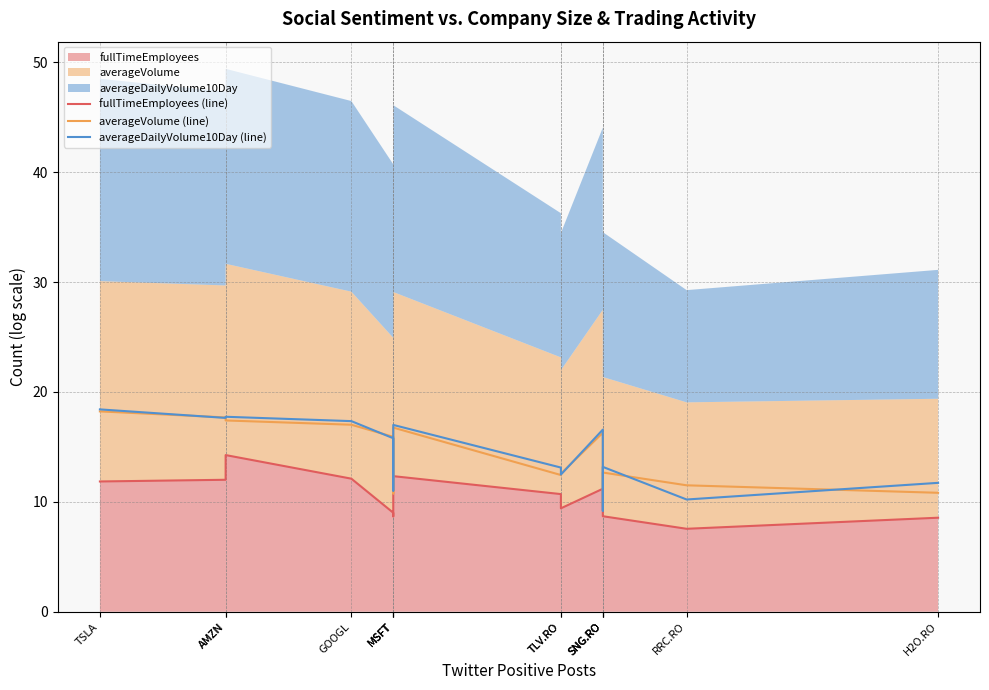

Reading left to right, transcribe all the data shown in this chart.

fullTimeEmployees (line): TSLA=11.9	AMZN=12.0	AMZN=14.3	GOOGL=12.1	MSFT=9.0	MSFT=8.7	MSFT=12.3	TLV.RO=10.7	TLV.RO=9.4	SNG.RO=11.2	SNG.RO=10.0	SNG.RO=8.7	RRC.RO=7.5	H2O.RO=8.6
averageVolume (line): TSLA=18.2	AMZN=17.7	AMZN=17.4	GOOGL=17.0	MSFT=15.9	MSFT=10.8	MSFT=16.8	TLV.RO=12.4	TLV.RO=12.6	SNG.RO=16.3	SNG.RO=9.6	SNG.RO=12.7	RRC.RO=11.5	H2O.RO=10.8
averageDailyVolume10Day (line): TSLA=18.4	AMZN=17.6	AMZN=17.7	GOOGL=17.3	MSFT=15.8	MSFT=11.0	MSFT=17.0	TLV.RO=13.1	TLV.RO=12.5	SNG.RO=16.6	SNG.RO=9.2	SNG.RO=13.2	RRC.RO=10.2	H2O.RO=11.7